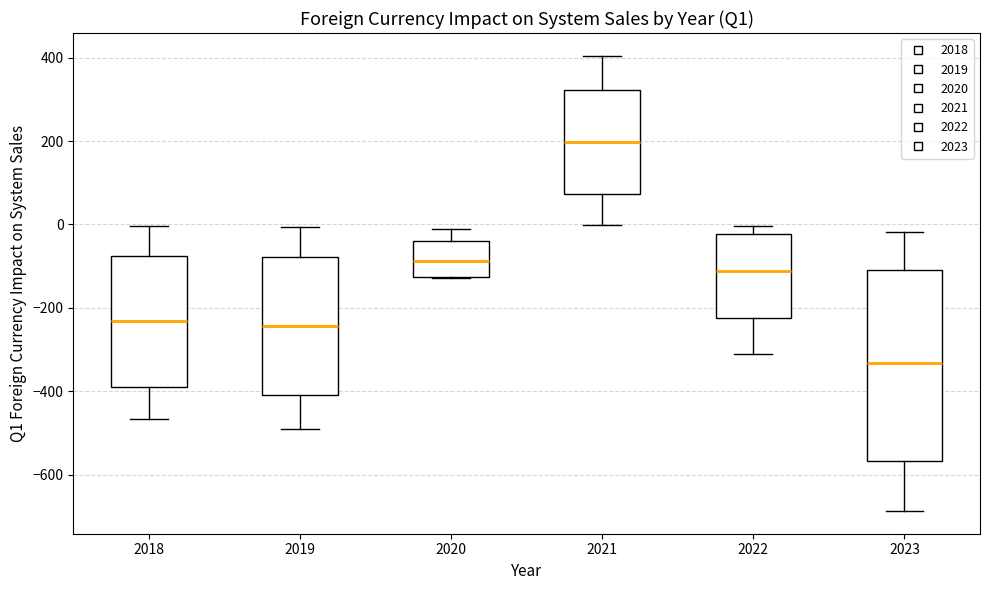

Where is the upper edge of the box at x = 2021 on the y-axis? The values are not printed on the chart, so give them approximately, as read against the axis.

320